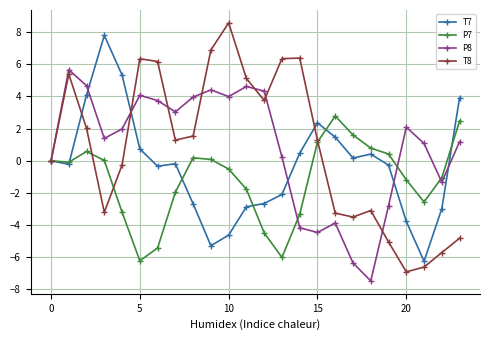

What is the smallest value displayed?

-7.5